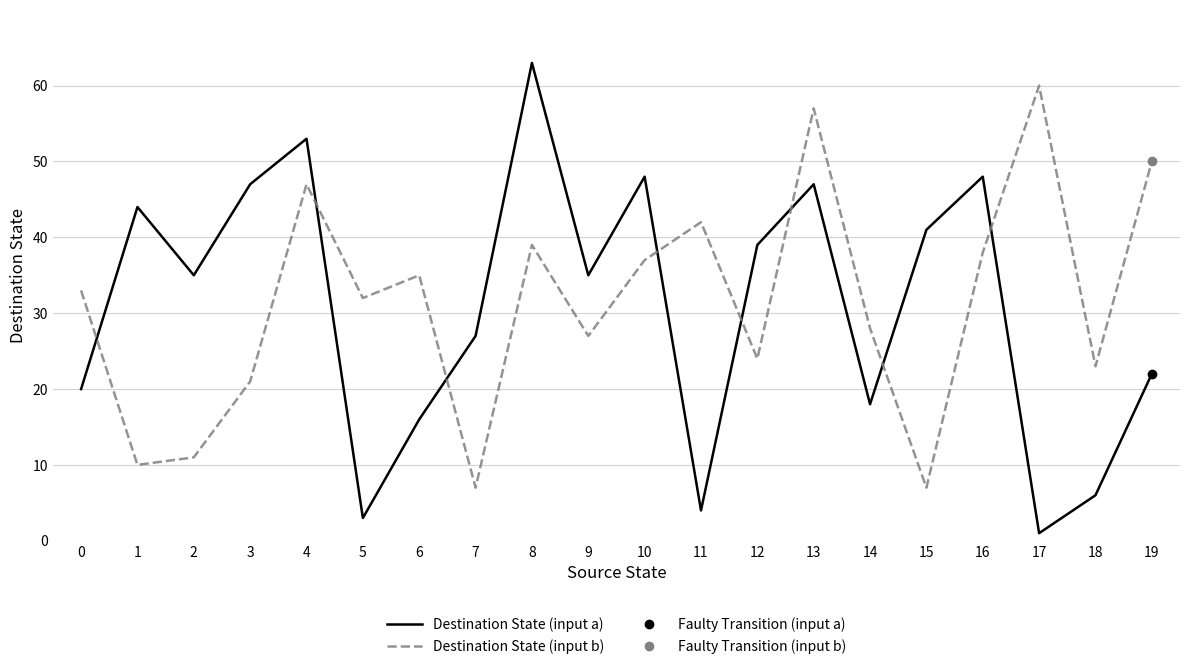

True or false: Destination State (input a) and Destination State (input b) cross at least once.

True